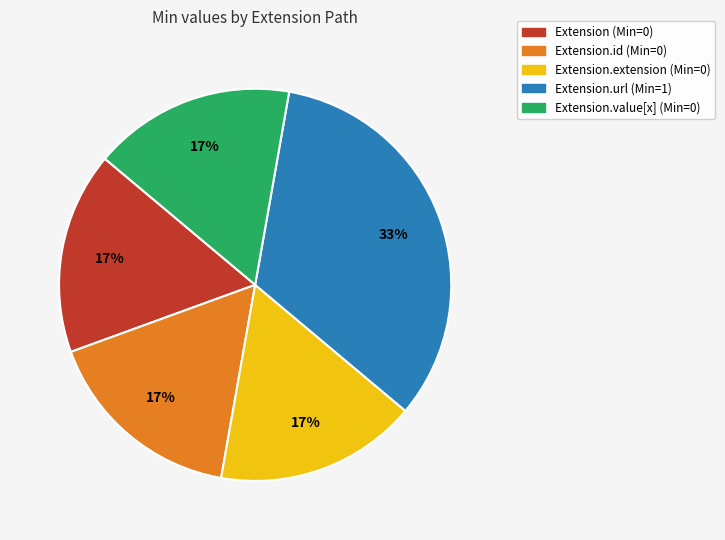

Which category has the biggest portion of the pie?

Extension.url (Min=1)